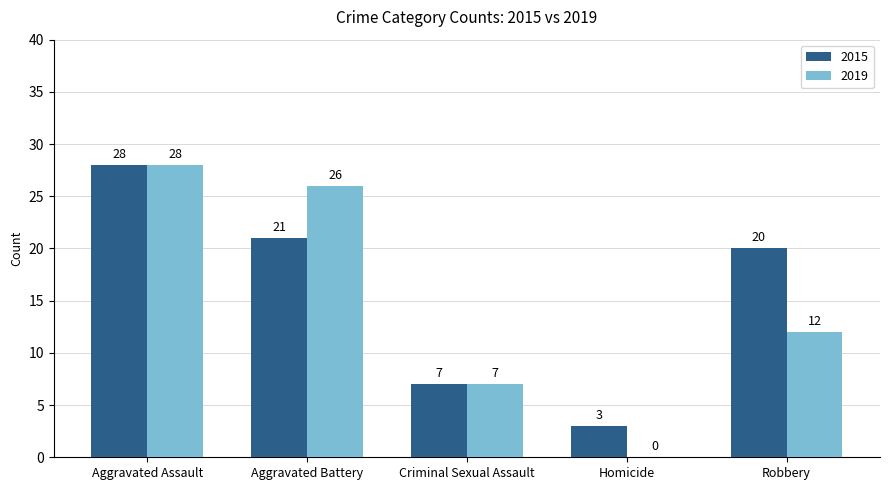

What is the sum of the 2019 values at Aggravated Assault and Robbery?

40